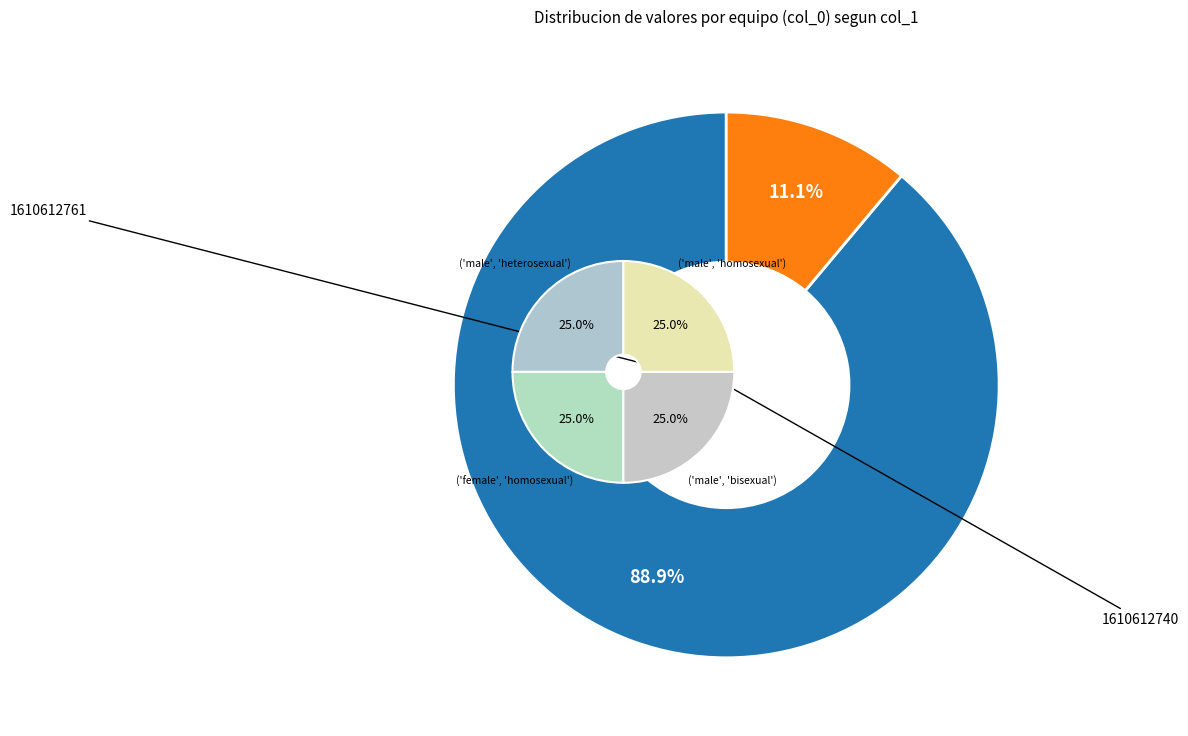

Does any single category account for the majority?

Yes